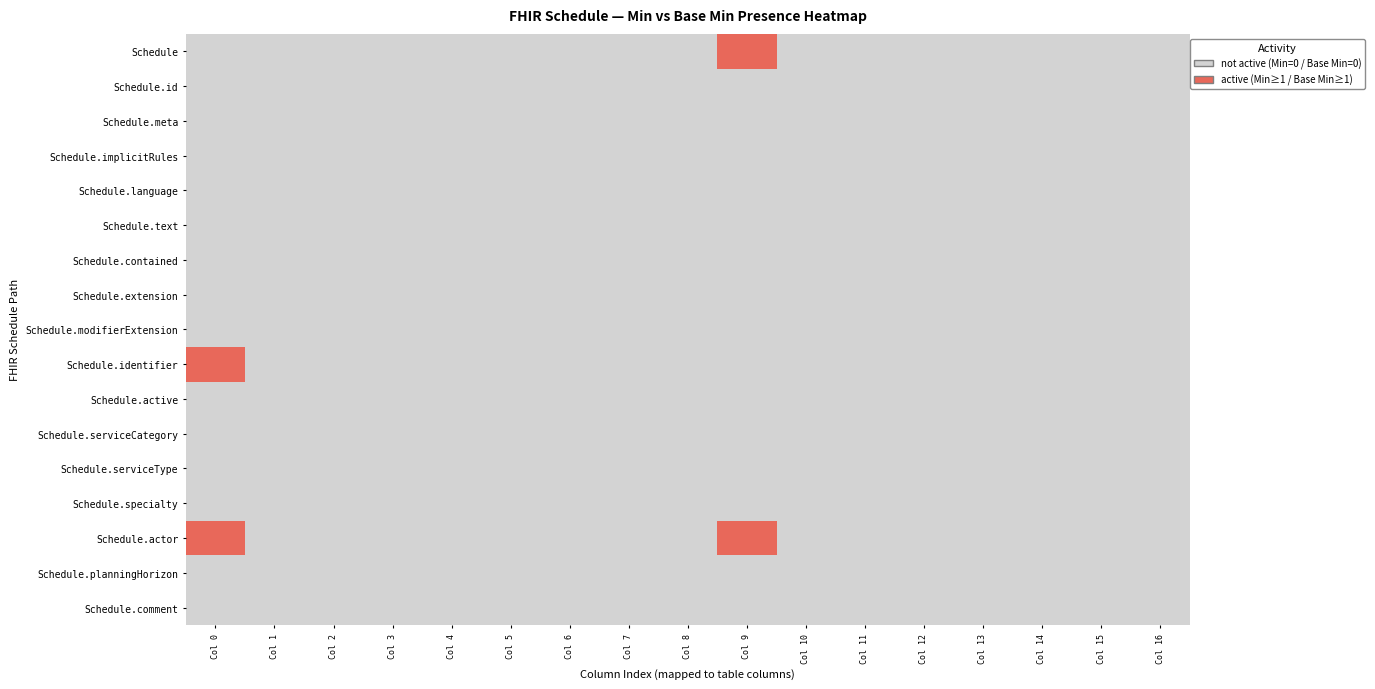

Count the number of data series in this chart.

17